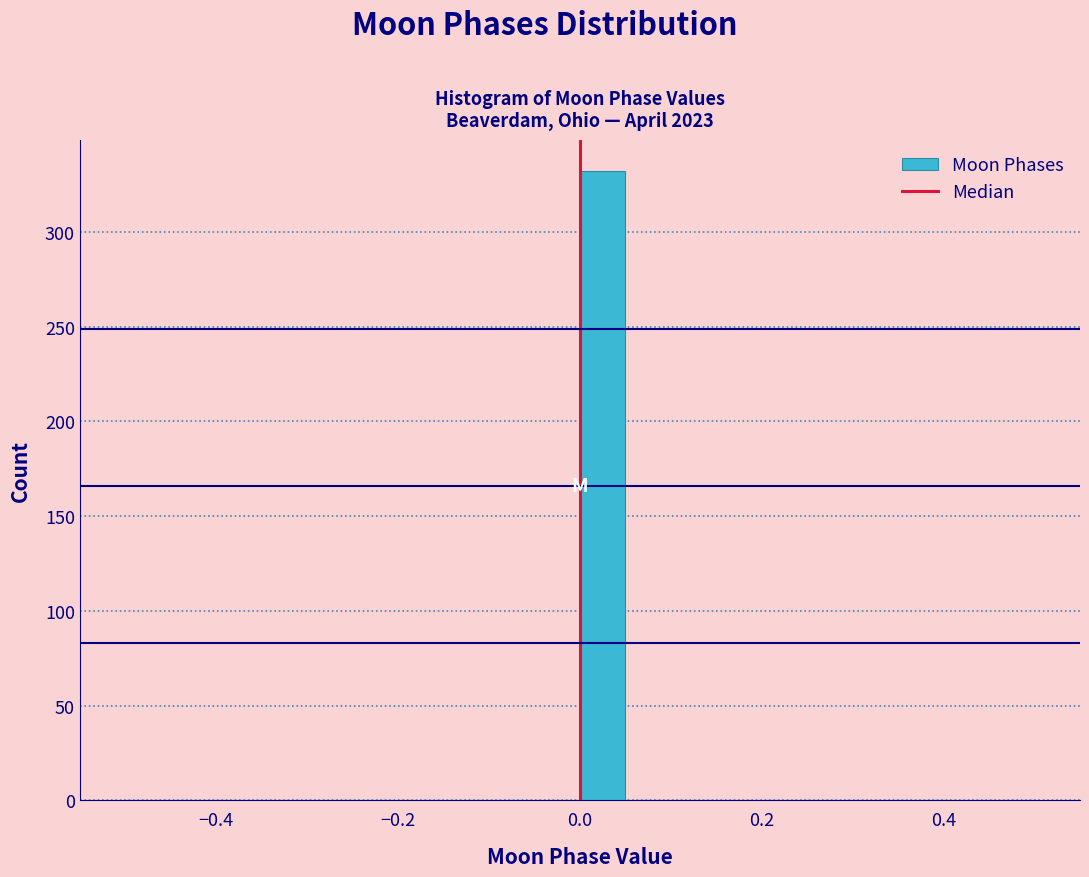

Around what value on the x-axis is the tallest bar? Give the approximate position of its centre, as read against the axis.

0.02